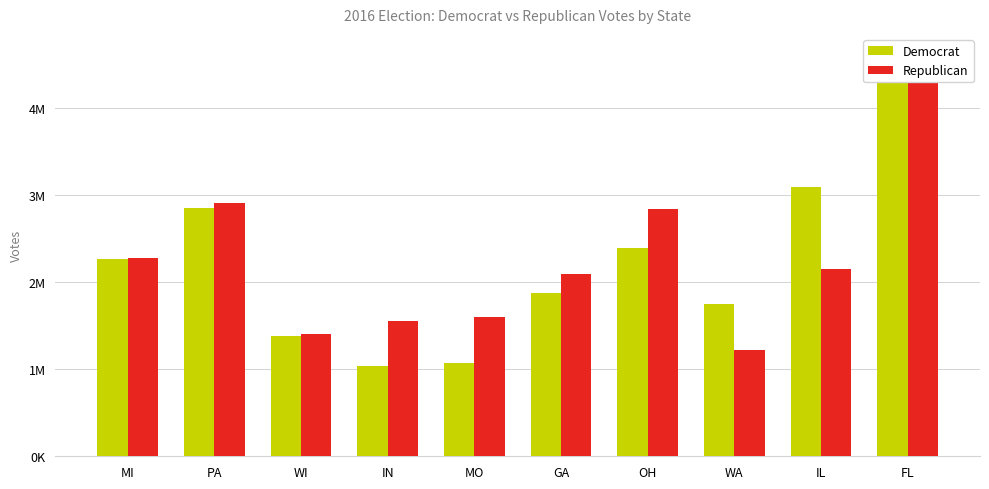

Is the value of Democrat at GA greater than the value of Republican at MI?

No